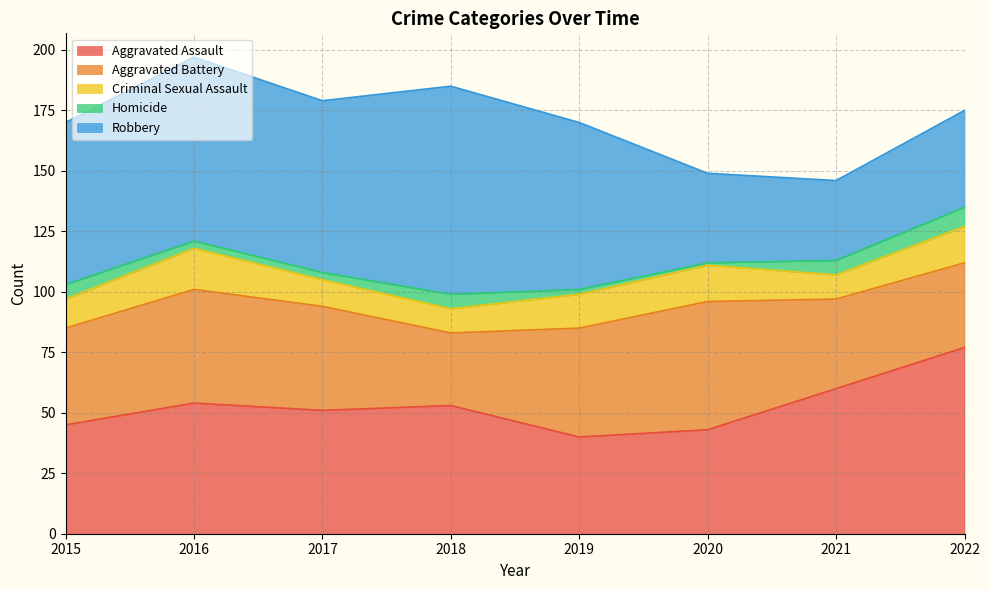

What is the value of the Criminal Sexual Assault point at the 4th from the left?

10